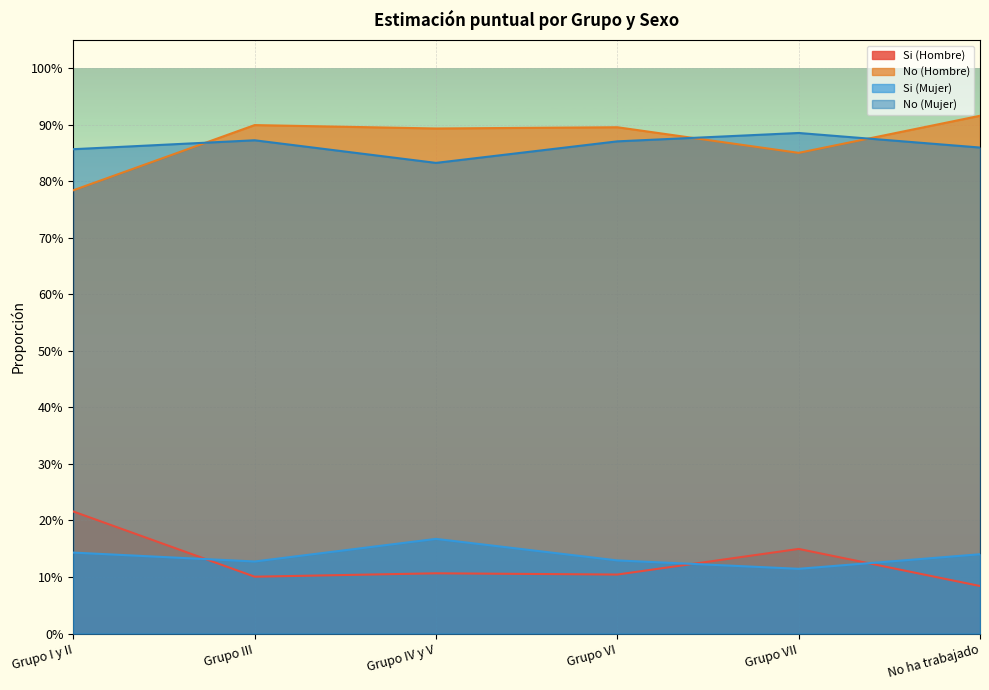

What position from the right is Grupo VI?

3